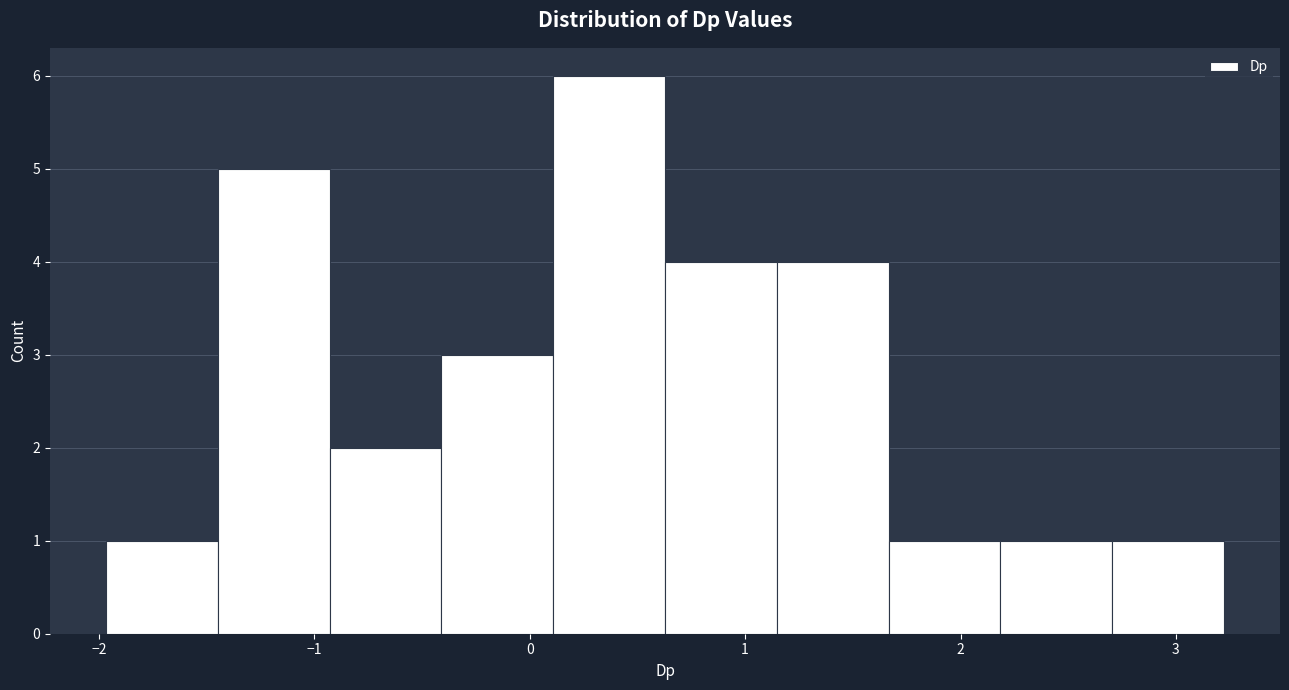

What is the height of the bar covering 1.1 to 1.7 on the x-axis? Neither the bar edges nor the heights are printed on the chart, so give them approximately, as read against the axes.

4